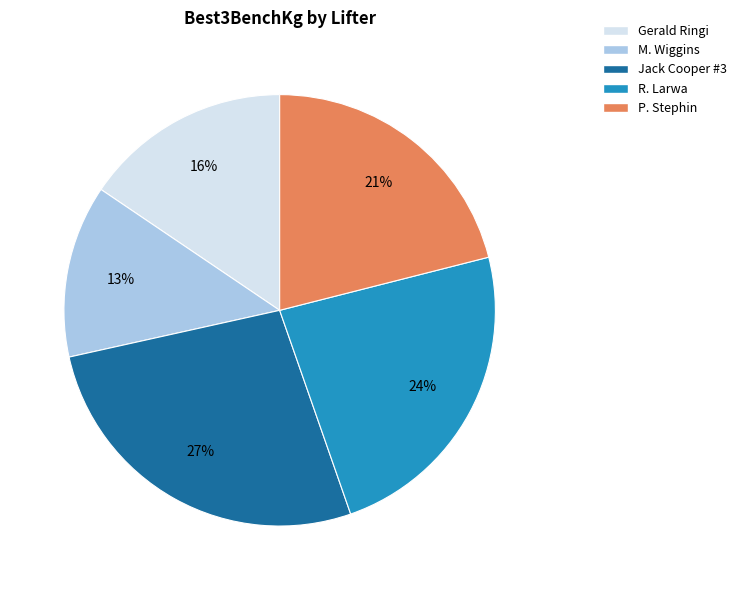

Which category has the biggest portion of the pie?

Jack Cooper #3